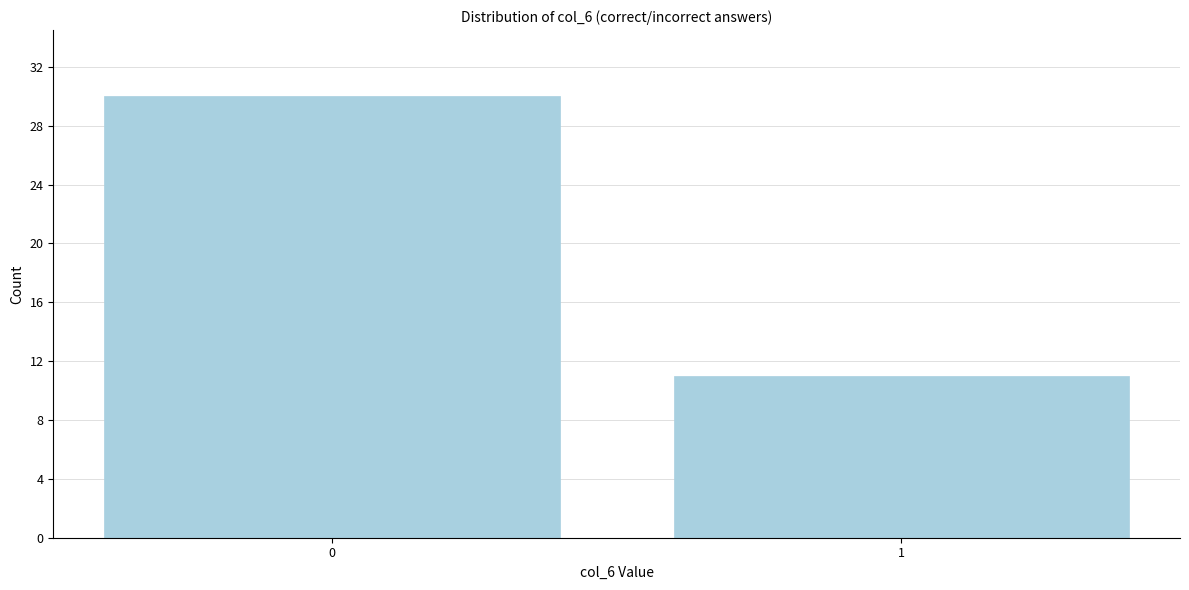

Reading left to right, what are all the values shown in this chart?

30	11